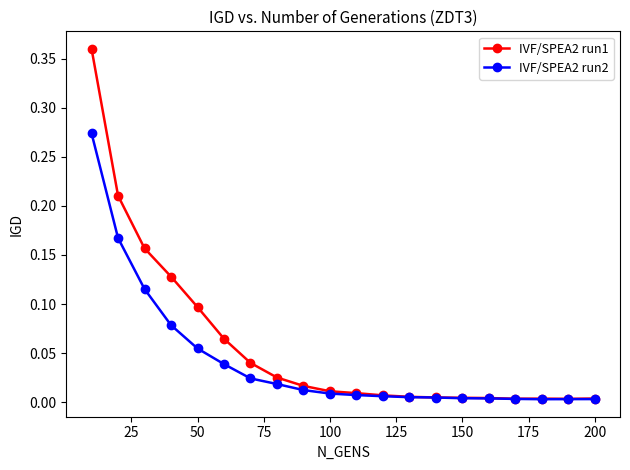

List the series in order of their overall mean, highest first.

IVF/SPEA2 run1, IVF/SPEA2 run2